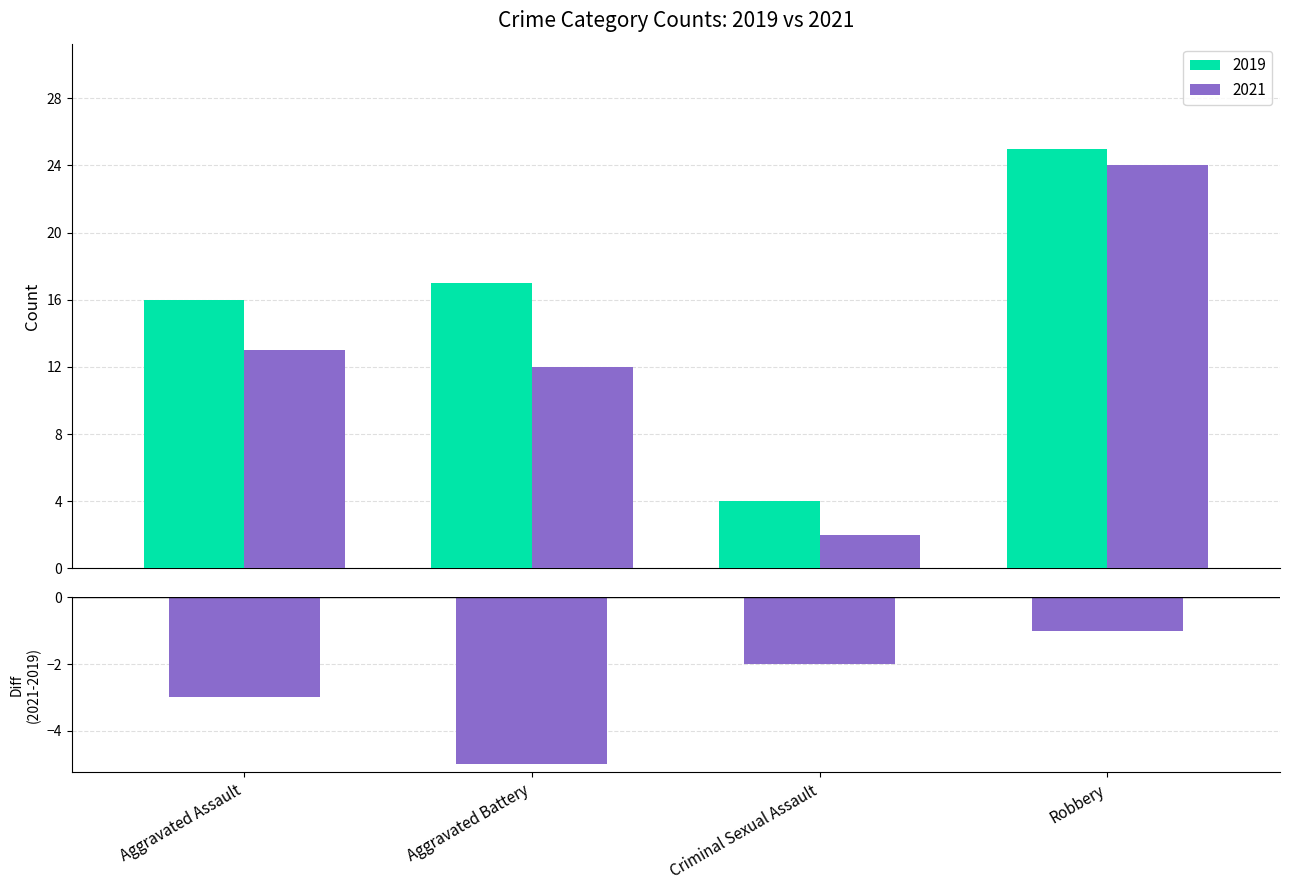

What is the change in value from Aggravated Battery to Criminal Sexual Assault?

+3